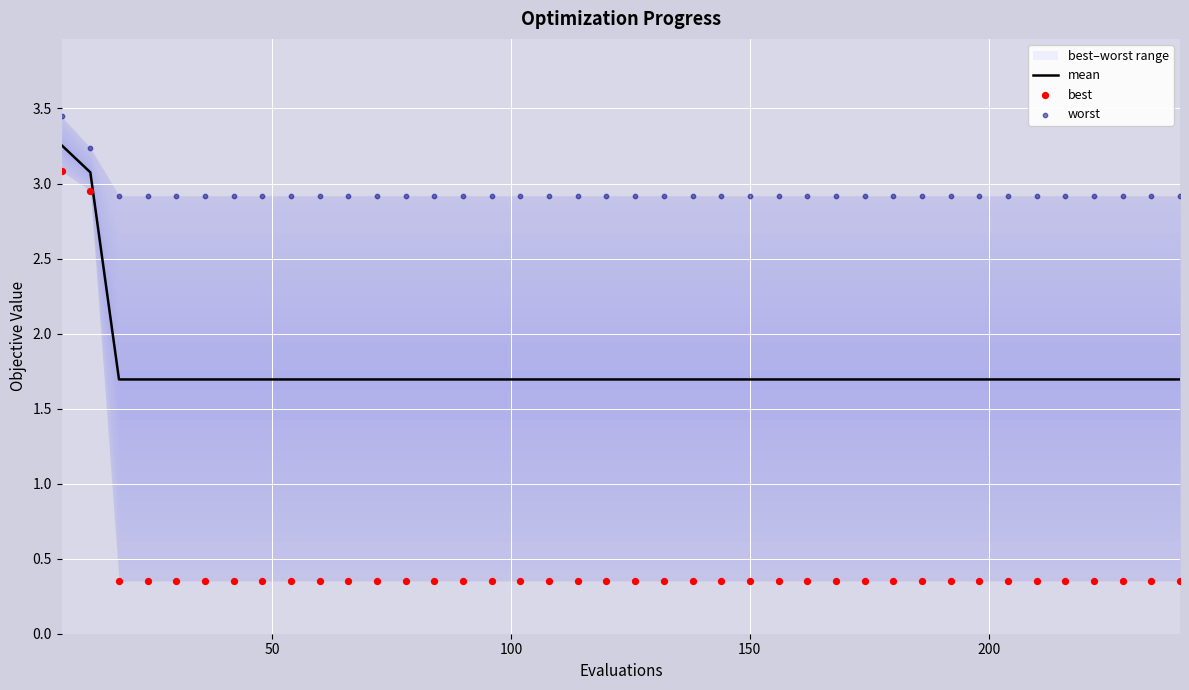

Which series has the widest spread of Y values?

best